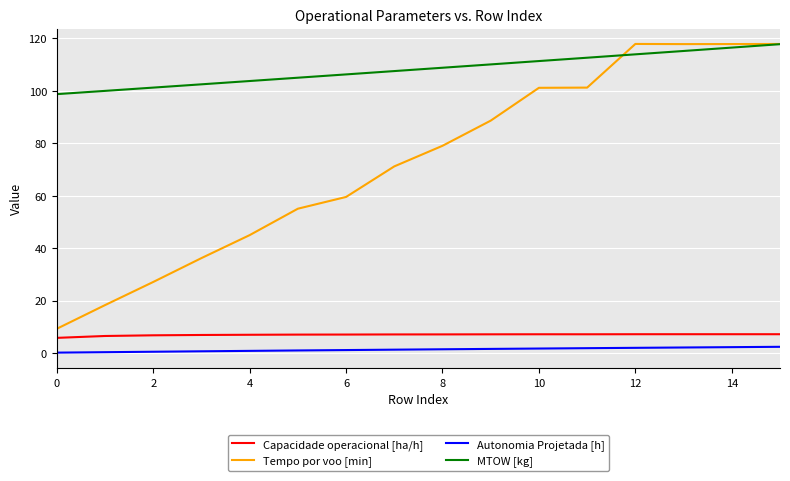

Is this an area chart (filled region under the line)?

No